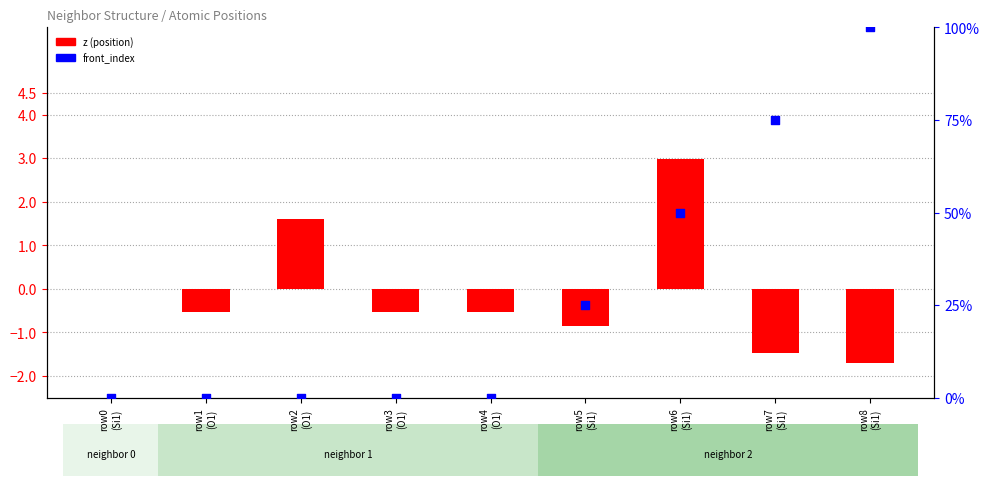

What is the total value across all series at row4
(O1)?

-0.5